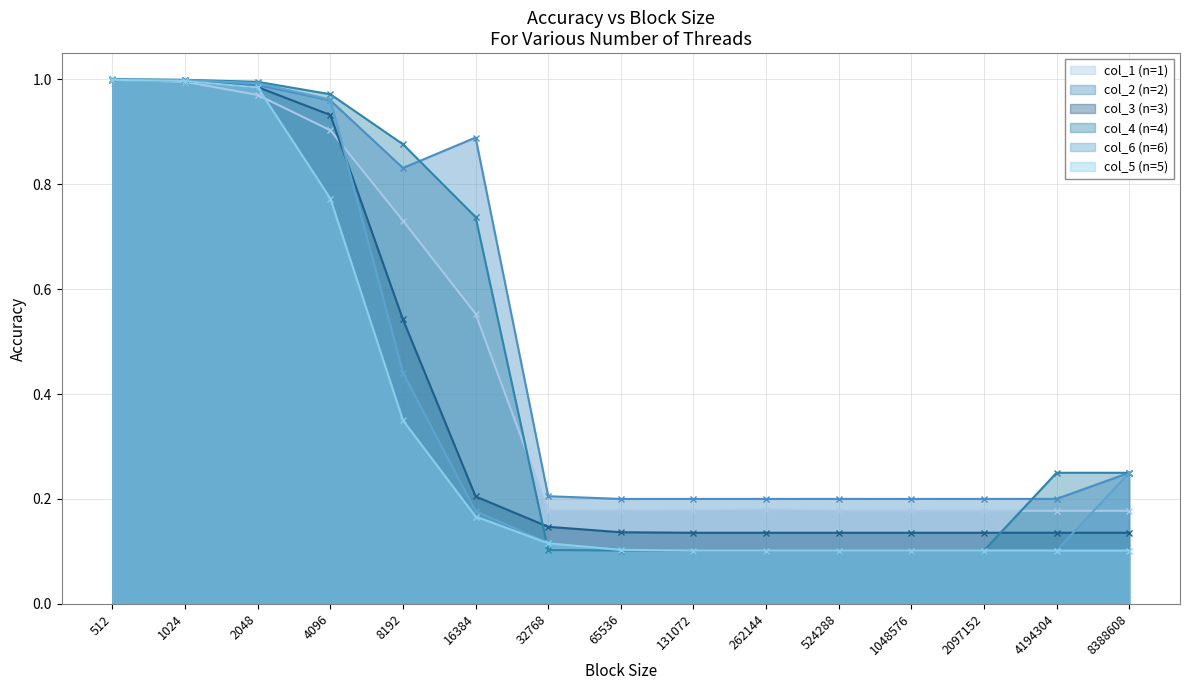

What is the sum of the col_6 (n=6) values at 524288 and 2097152?

0.2